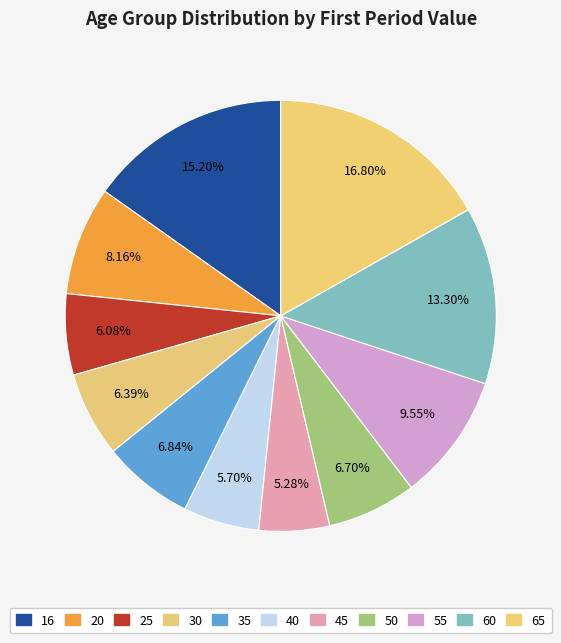

The 16 slice represents 27% of the pie. True or false?

False